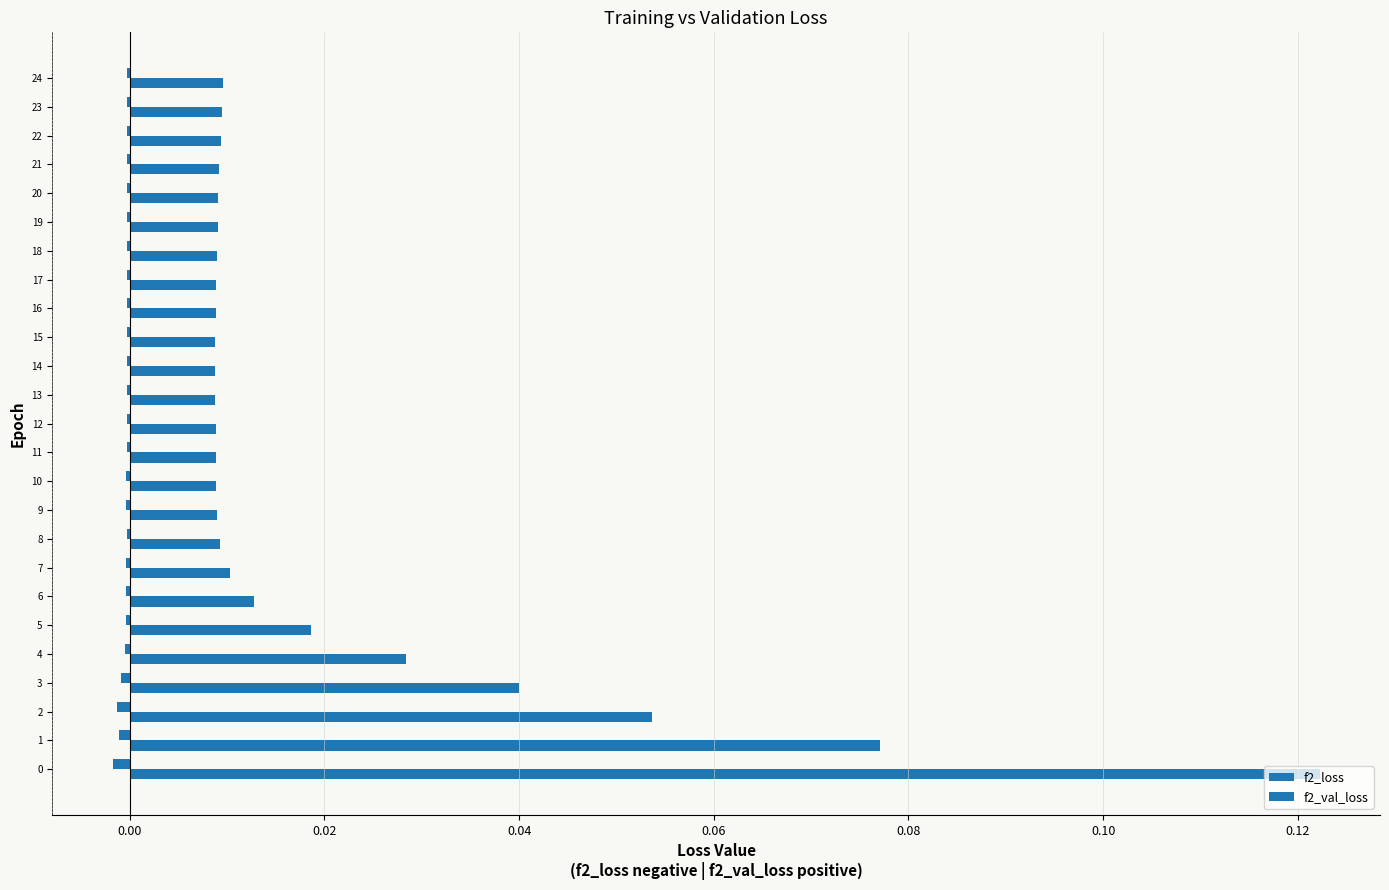

Which series has the largest range (max minus min)?

f2_val_loss